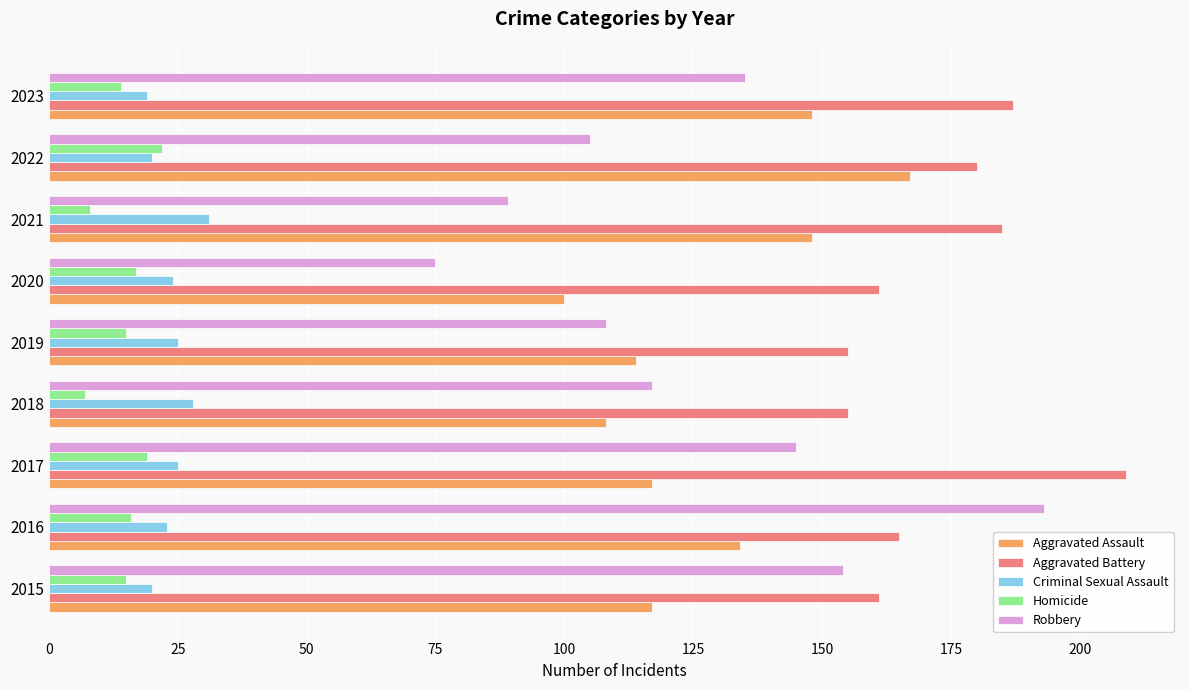

Which series has the widest spread of values?

Robbery